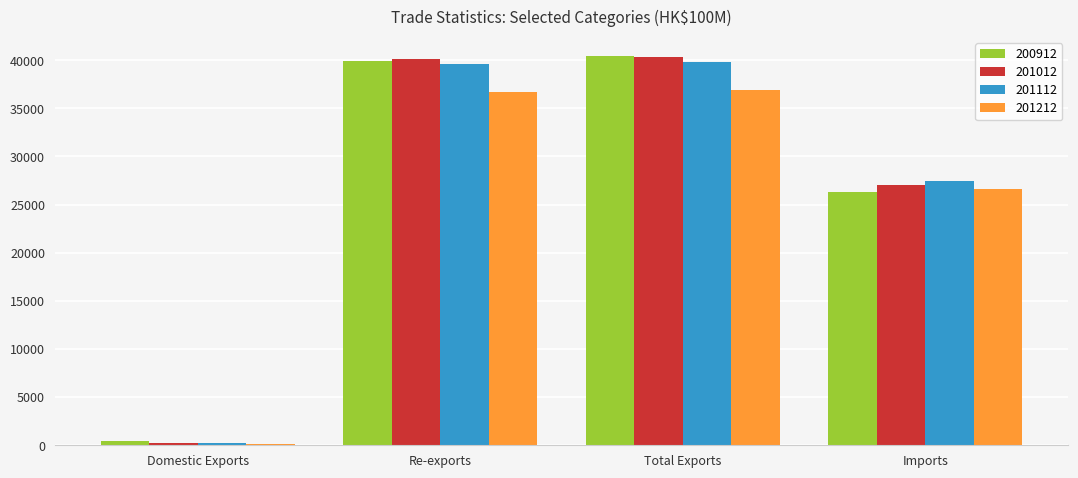

What is the difference between the second highest and second lowest values in the 200912 series?

13636.6